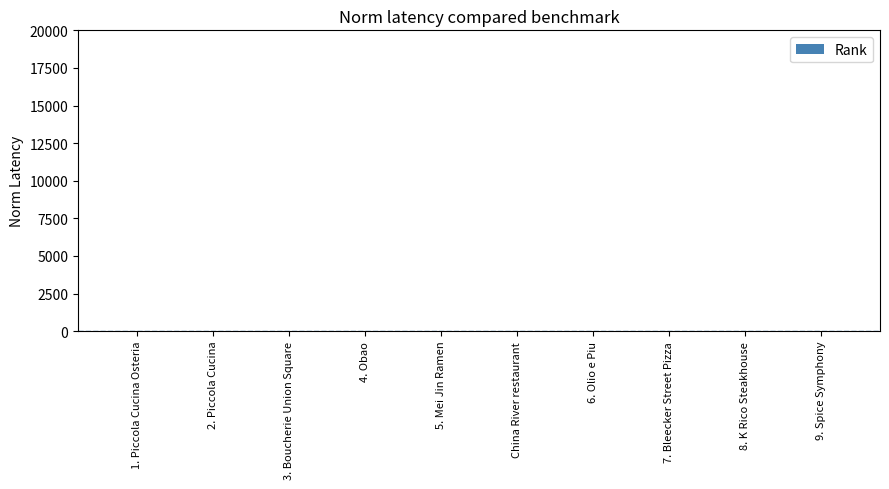

What is the maximum value shown in the chart?

10